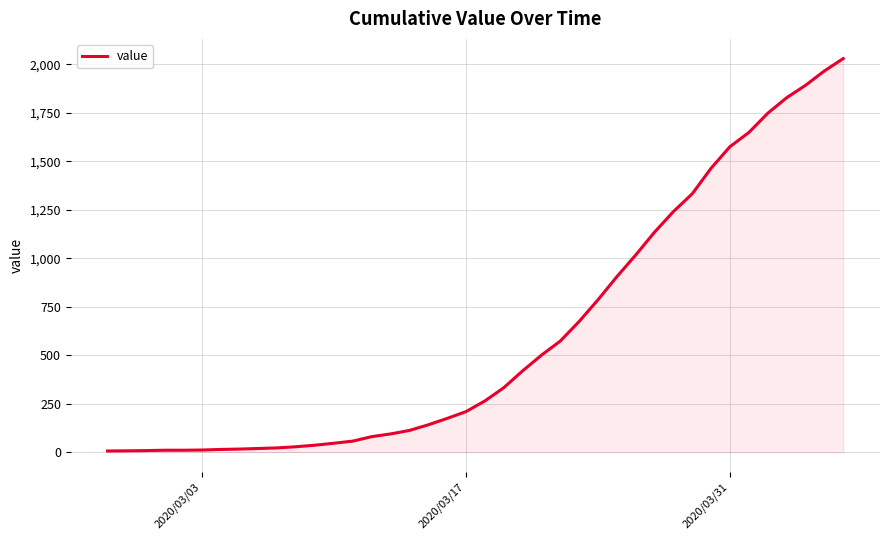

How many lines are shown in the chart?

1